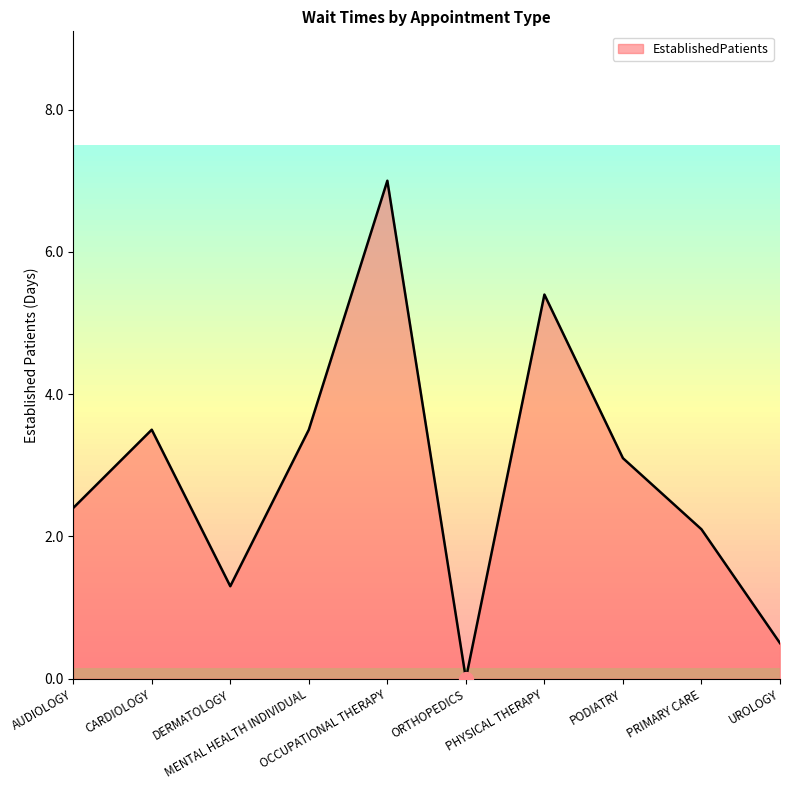

What is the difference between the maximum and minimum values?

7.0